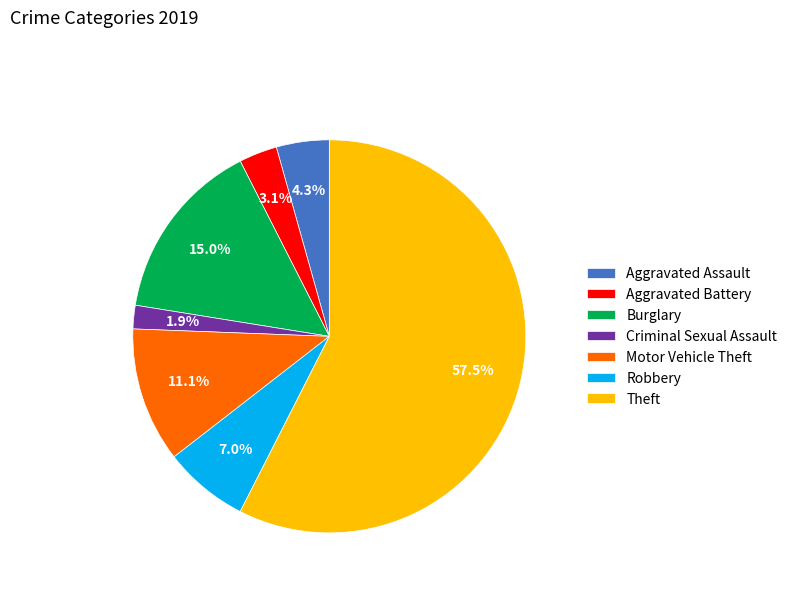

The Aggravated Assault slice represents 4% of the pie. True or false?

True